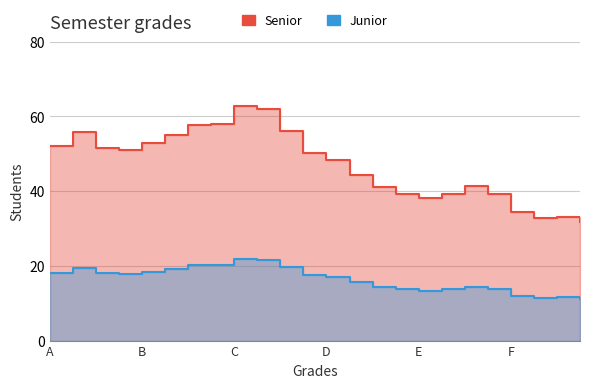

Rank the categories by value from lowest to highest.

23, 21, 22, 20, 16, 15, 17, 19, 14, 18, 13, 12, 11, 3, 2, 0, 4, 5, 1, 10, 6, 7, 9, 8